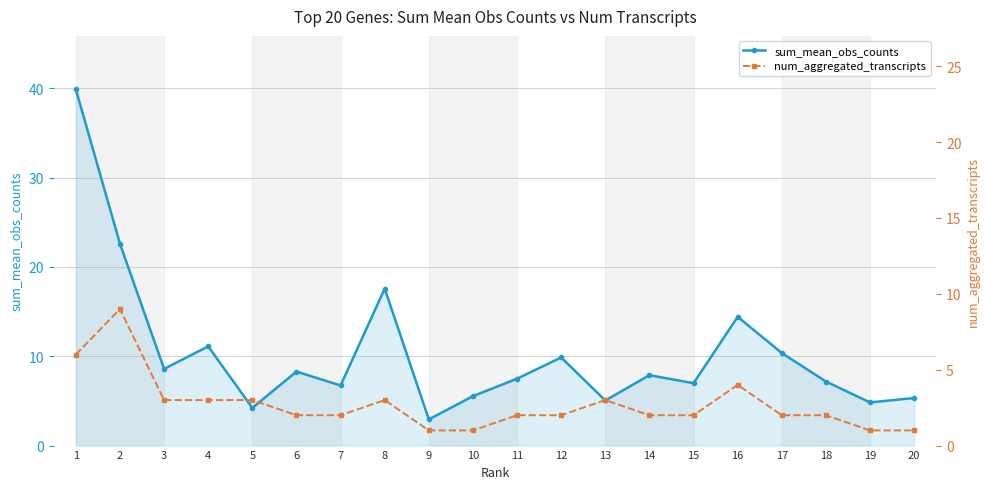

True or false: sum_mean_obs_counts and num_aggregated_transcripts intersect in this chart.

False